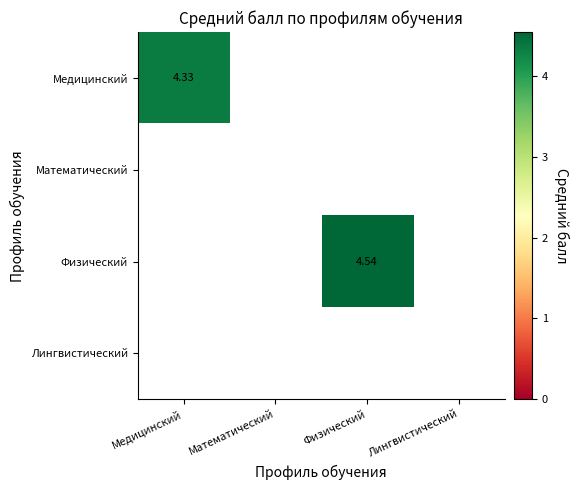

Count the number of categories in the chart.

4